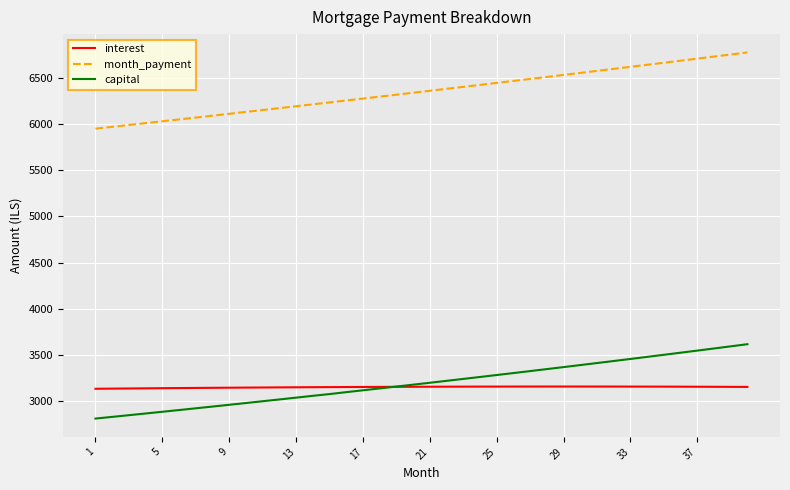

Which series has the largest total across all categories?

month_payment